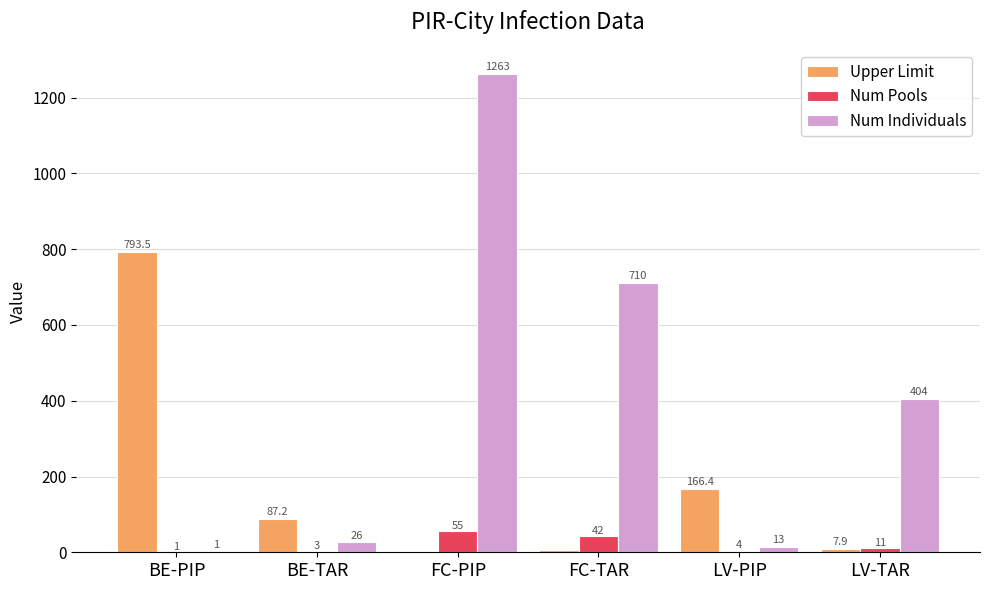

Is it true that Num Individuals equals 26.0 at BE-TAR?

True